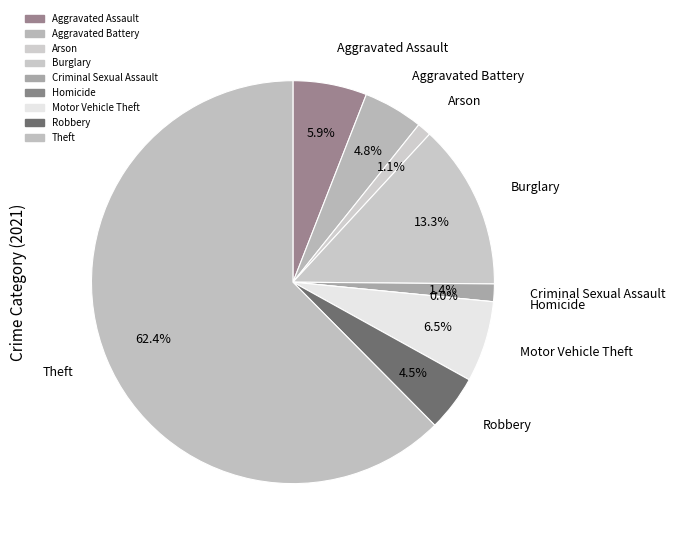

Rank the categories by value from highest to lowest.

Theft, Burglary, Motor Vehicle Theft, Aggravated Assault, Aggravated Battery, Robbery, Criminal Sexual Assault, Arson, Homicide